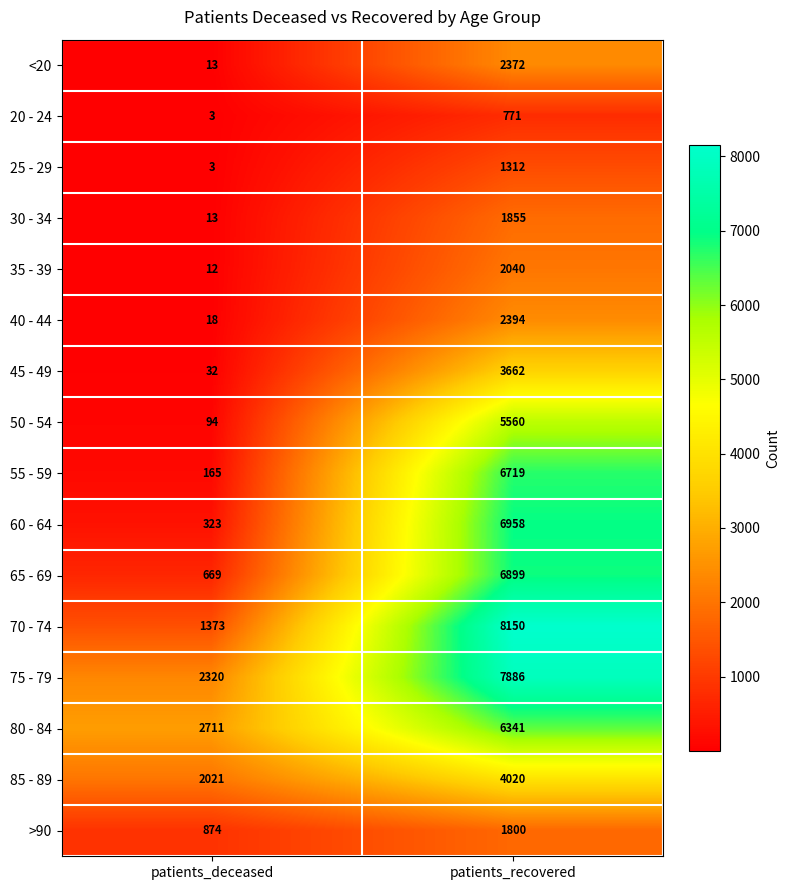

What is the average value of the 35 - 39 series?

1026